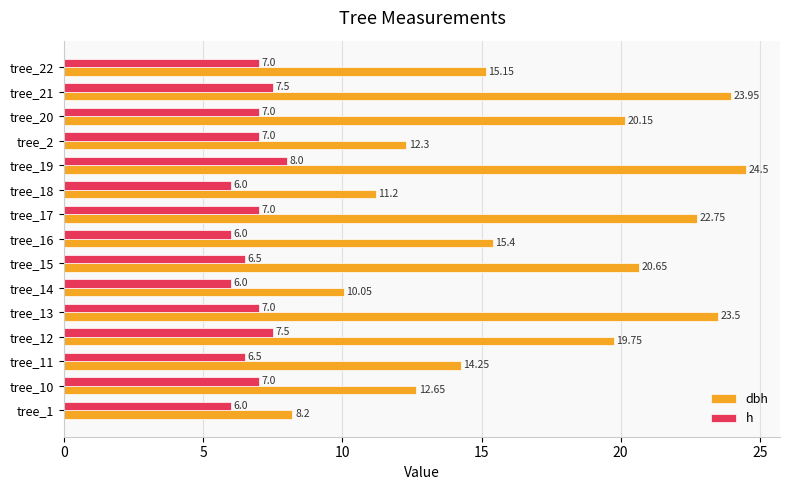

What is the spread (max minus min) of values at tree_16?

9.4